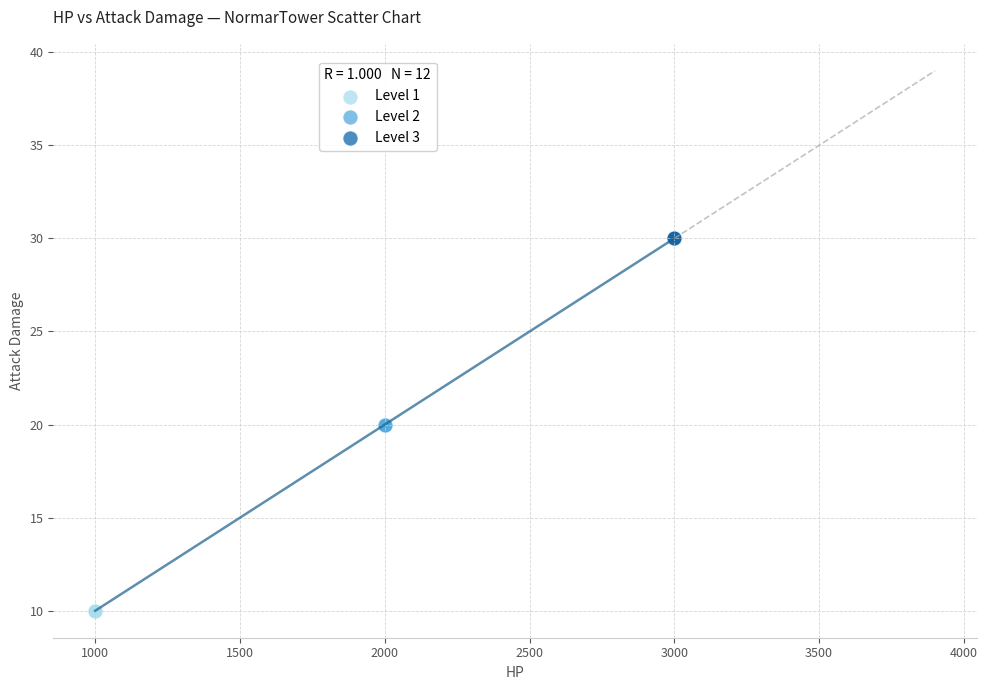

Which series contains the highest Y value?

Level 3